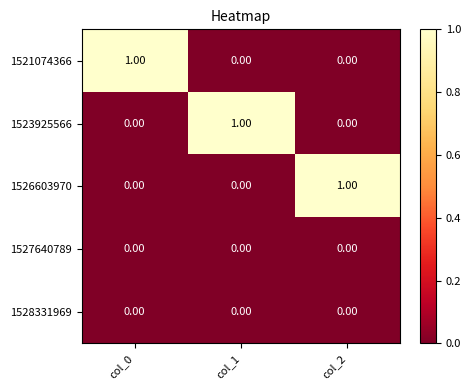

At how many categories does at least one series exceed 0?

3